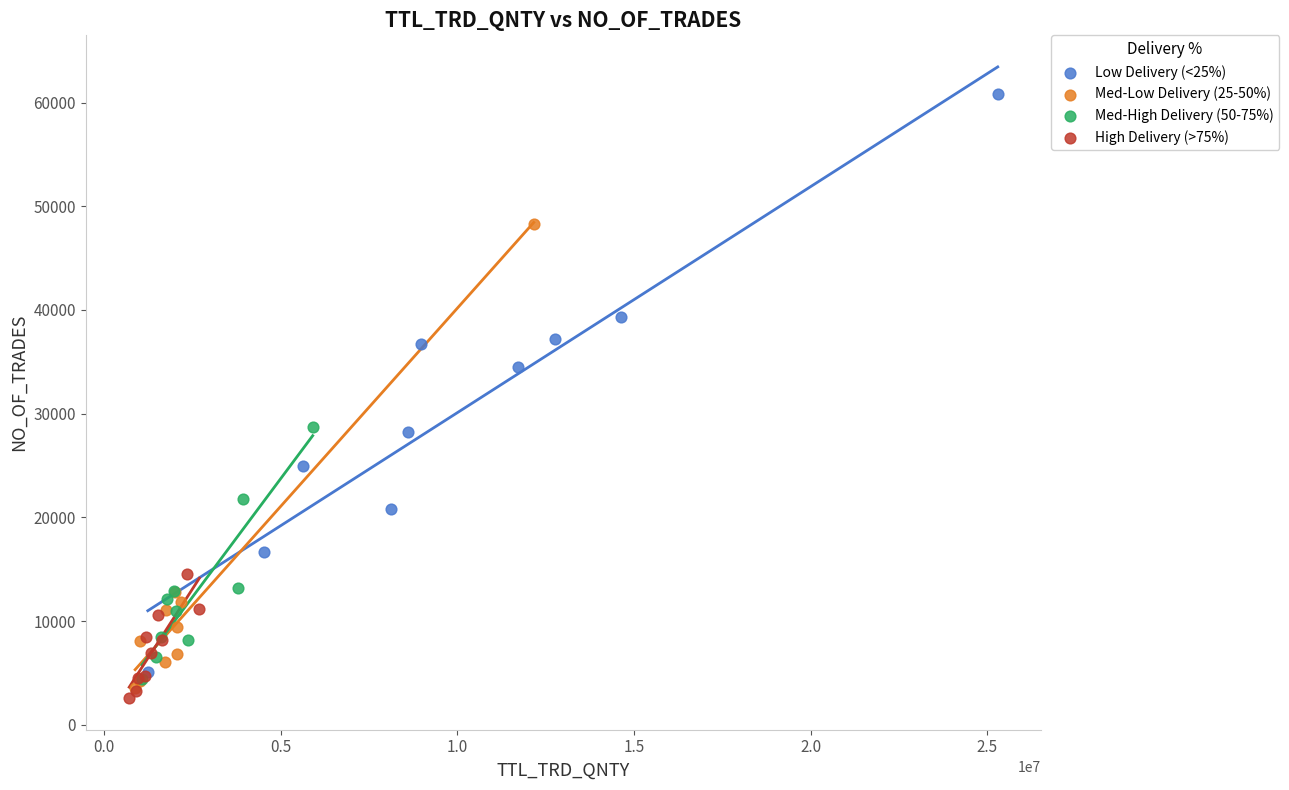

Which series reaches the maximum Y coordinate?

Low Delivery (<25%)